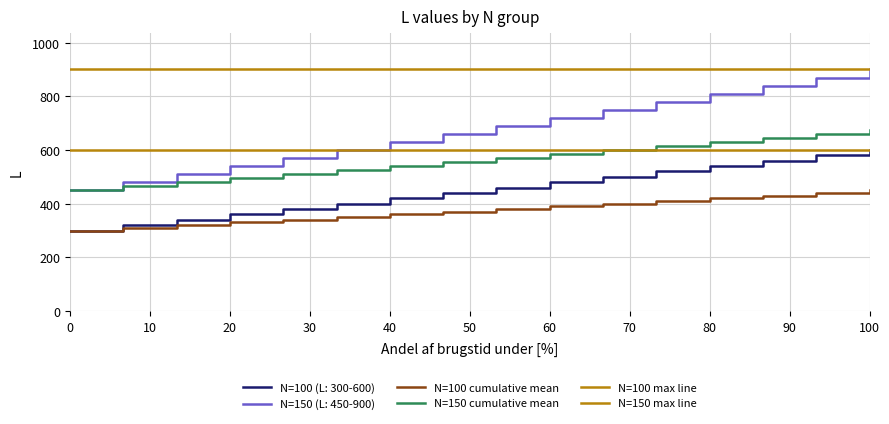

How many lines are shown in the chart?

6